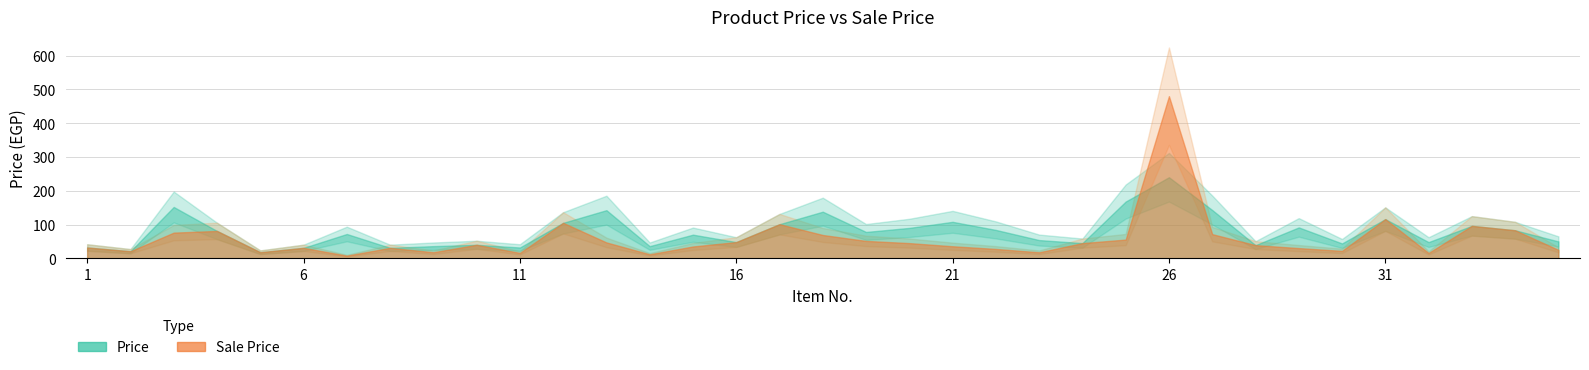

Which has a higher value, 1 or 28?

28